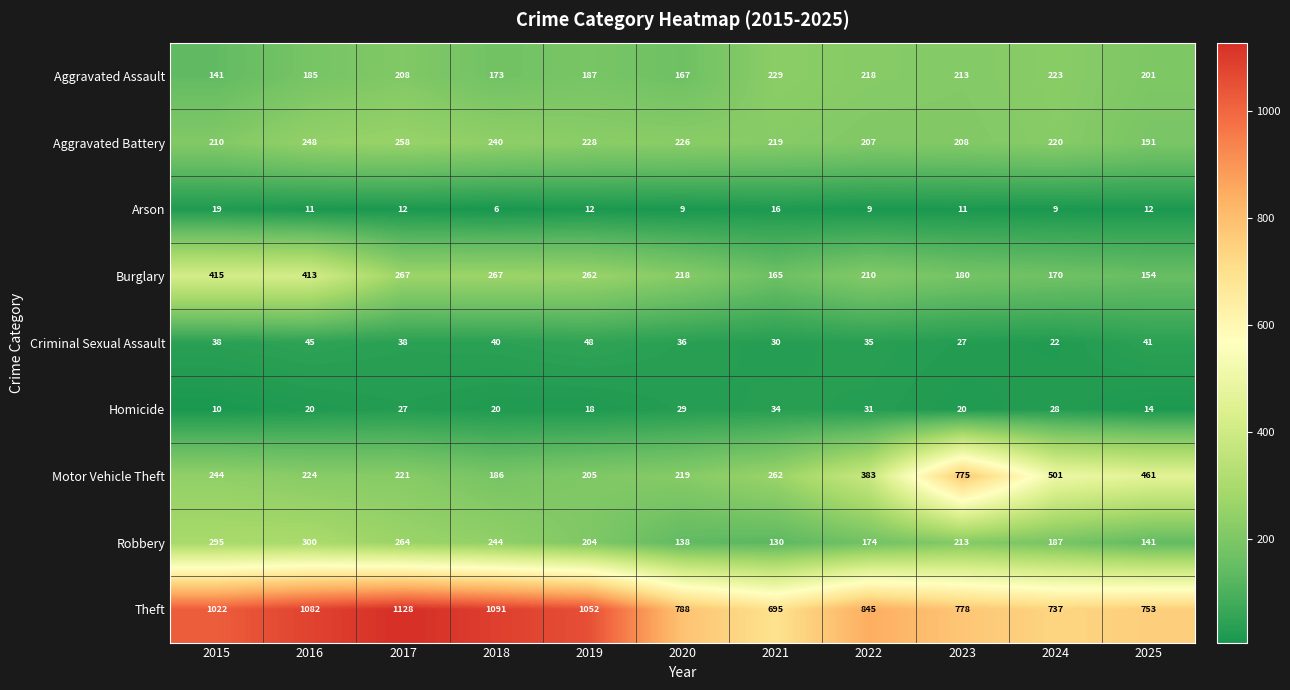

Where does the Burglary series first go above 218?

2015